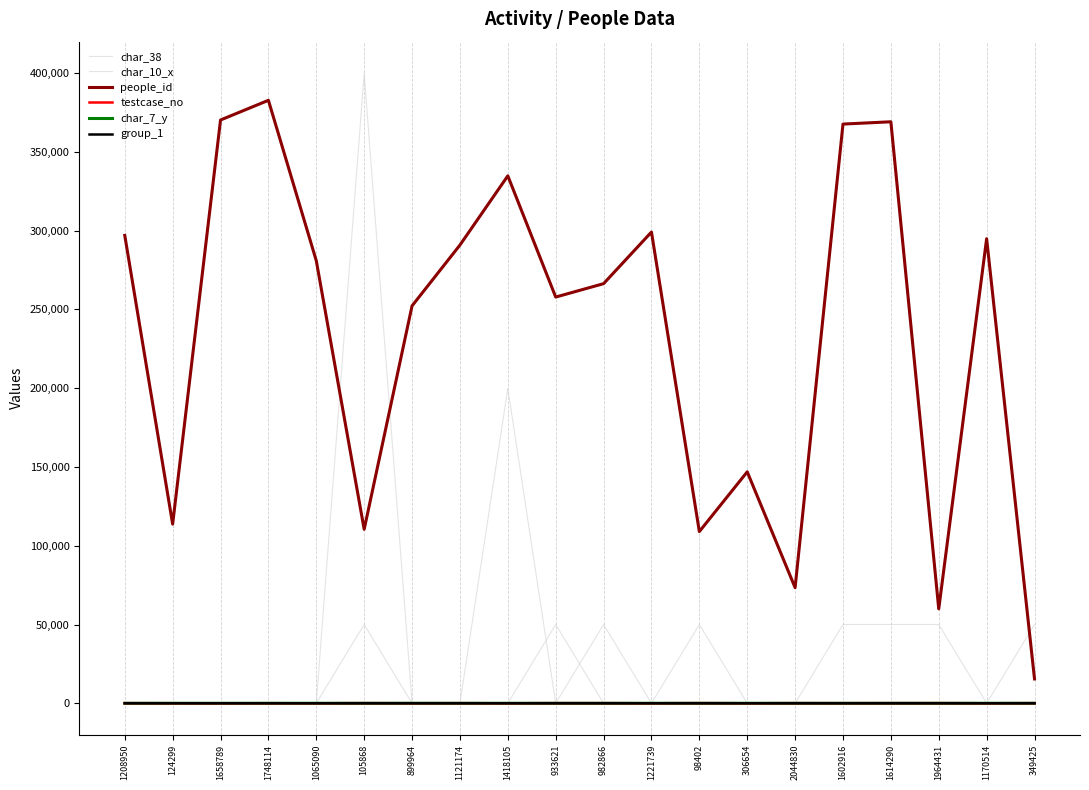

Which series changed the most between 933621 and 982866?

char_38